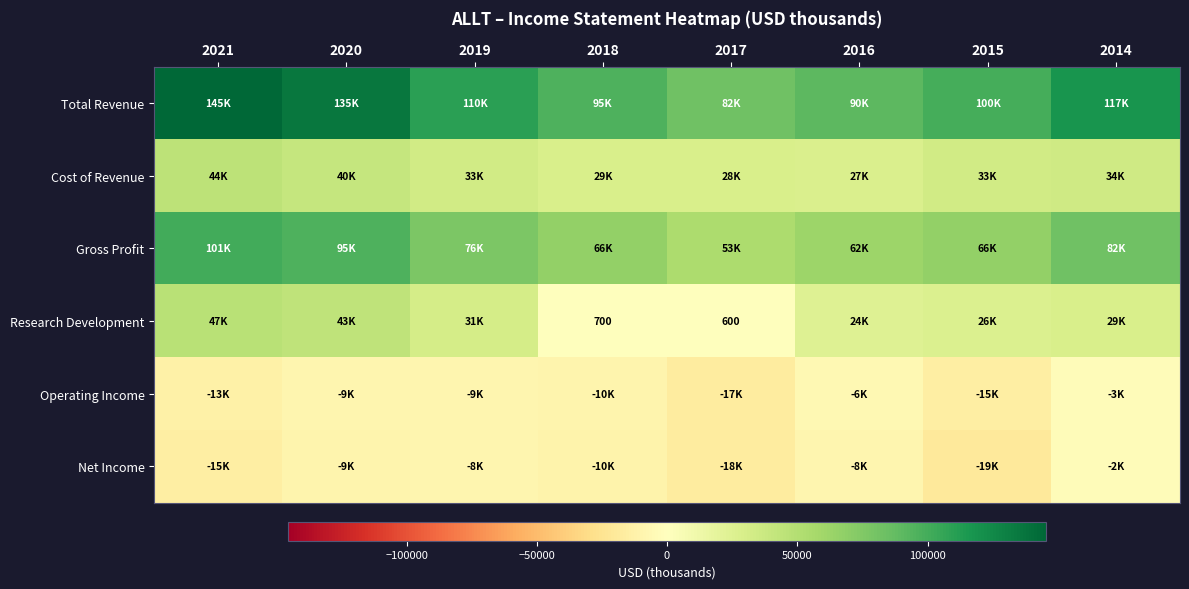

Rank the categories by Cost of Revenue value from lowest to highest.

2016, 2017, 2018, 2015, 2019, 2014, 2020, 2021